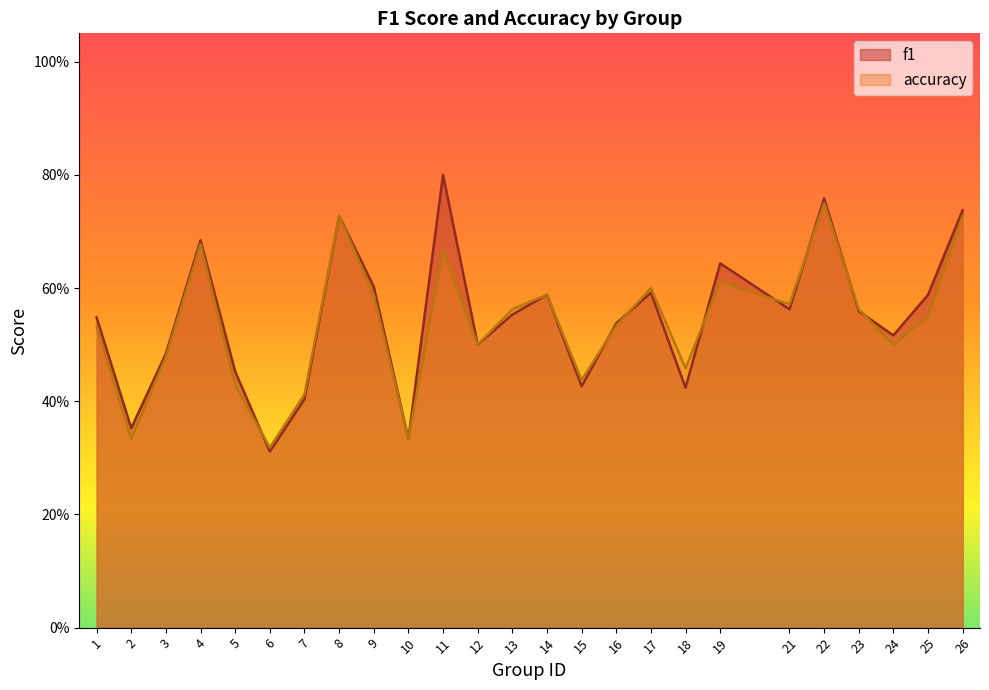

Which label corresponds to the largest value in the chart?

11